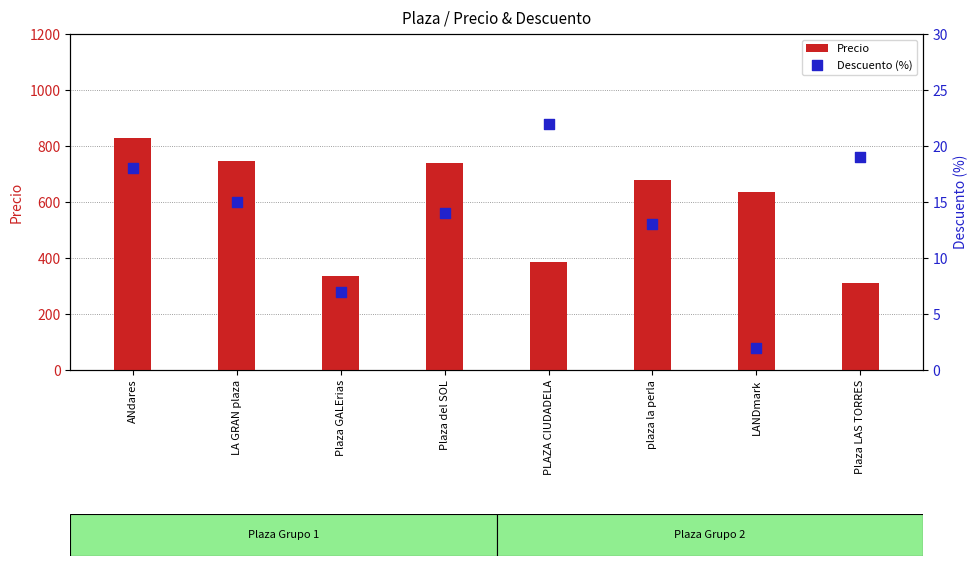

Which series has the largest Y range (max minus min)?

Precio